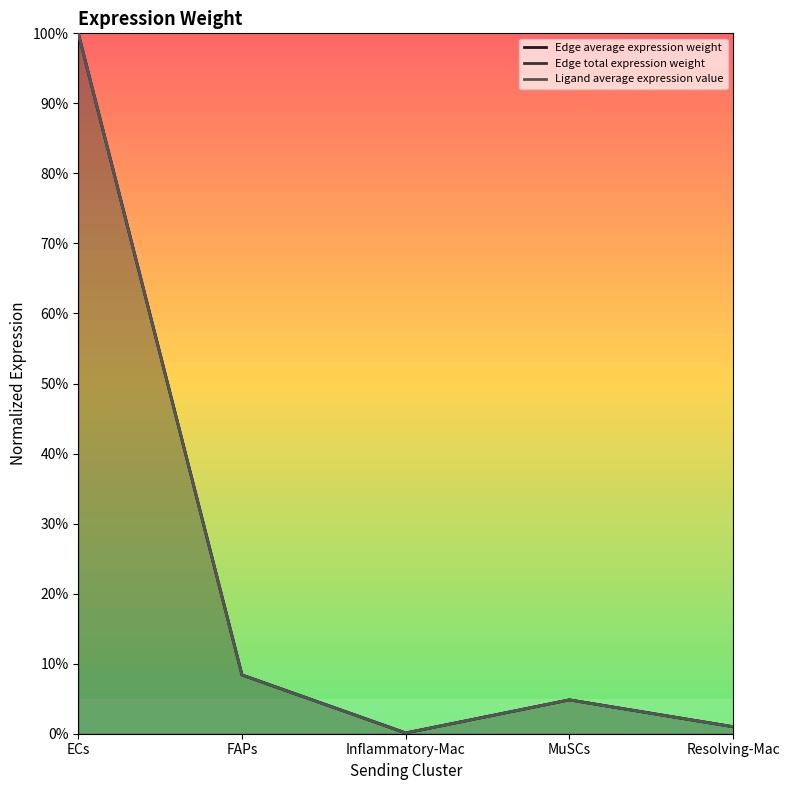

True or false: Edge average expression weight and Ligand average expression value intersect in this chart.

False